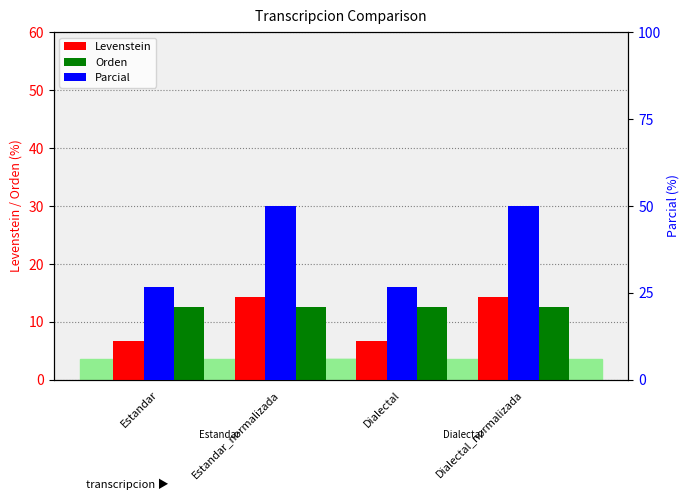

What is the sum of all Parcial values?

153.3